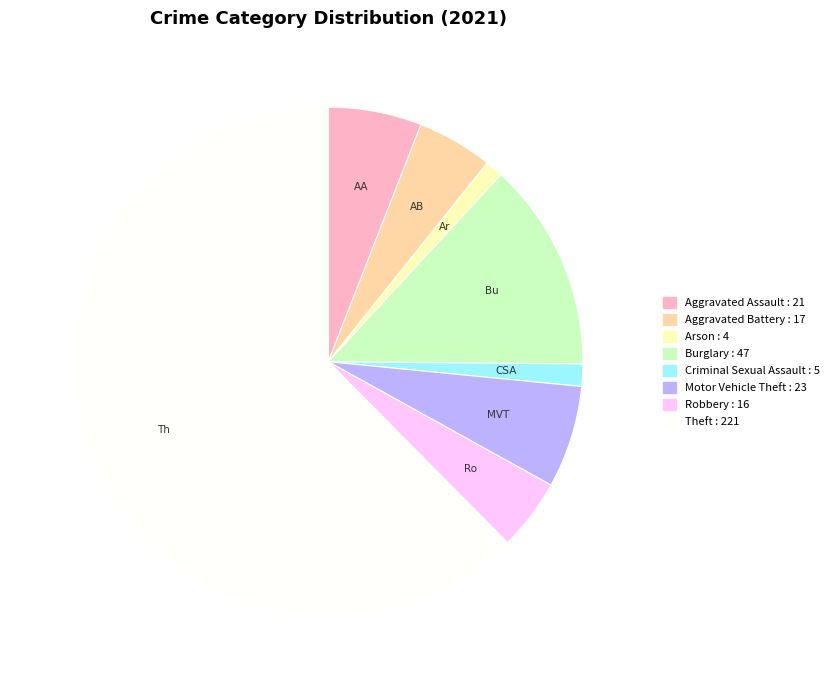

Is there a majority slice in this chart?

Yes